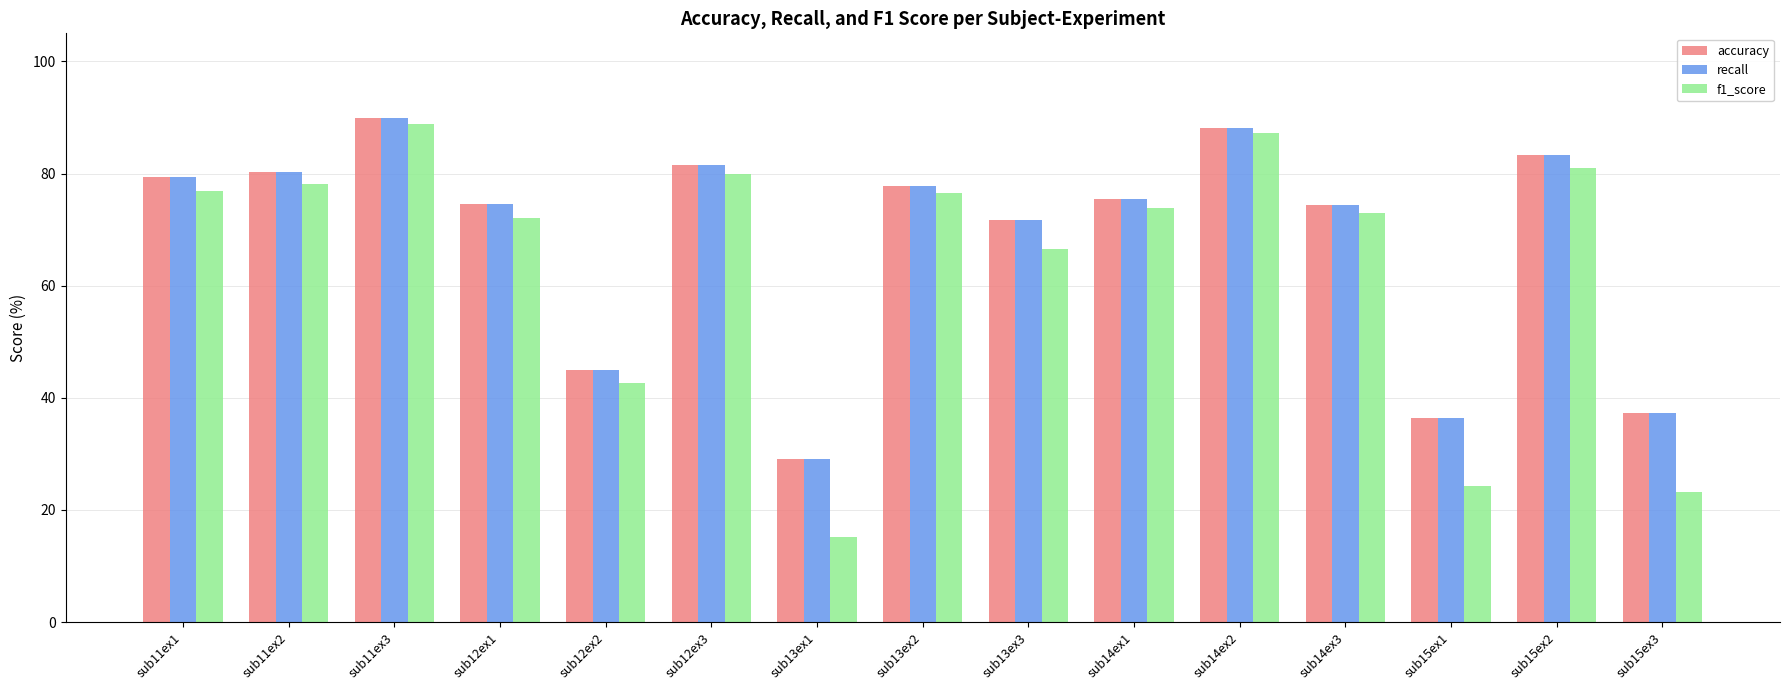

Are the bars horizontal?

No